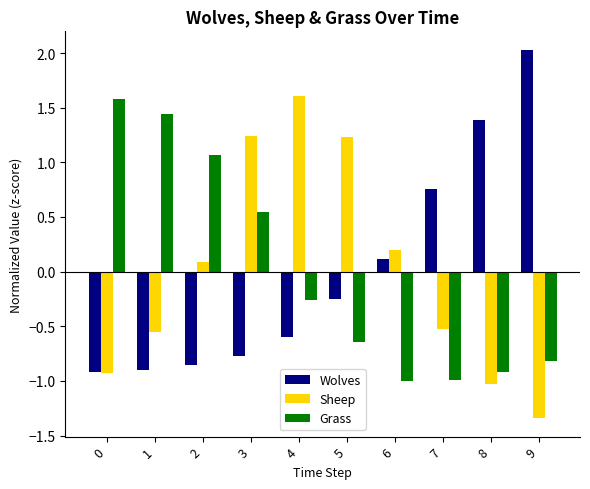

What is the difference between the second highest and second lowest values in the Grass series?

2.4